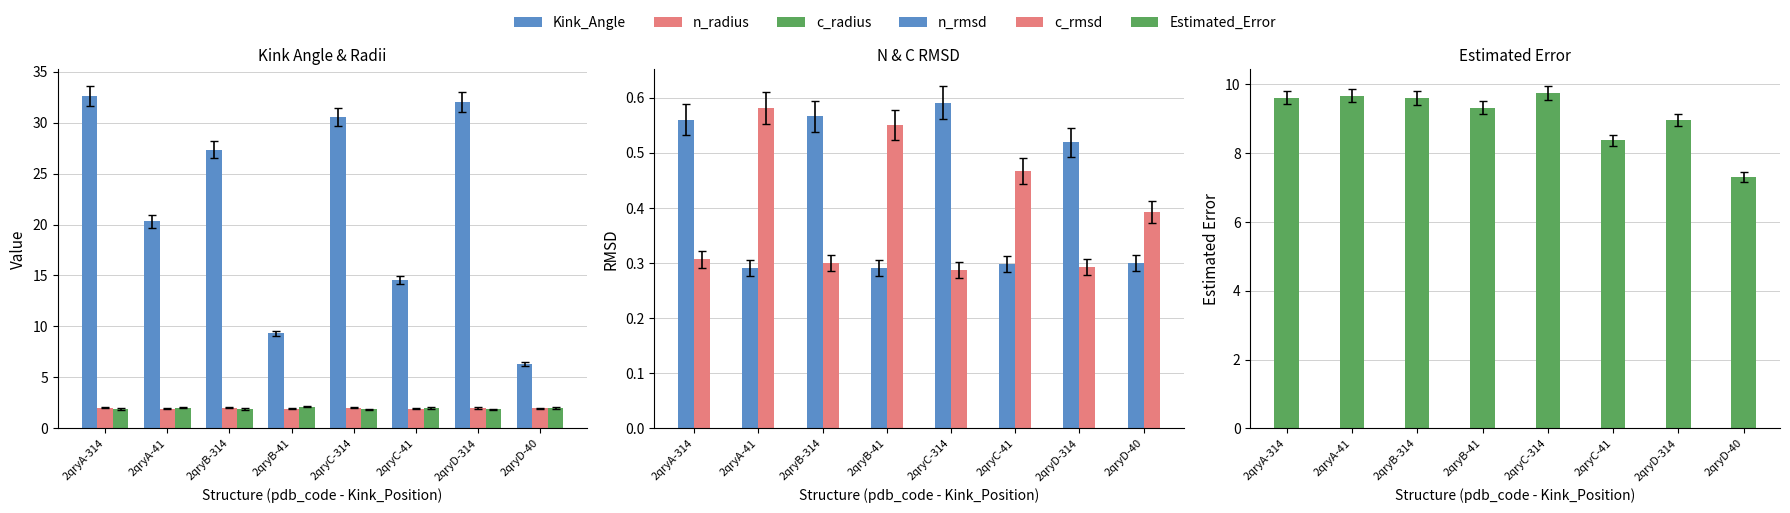

Count the number of data series in this chart.

6